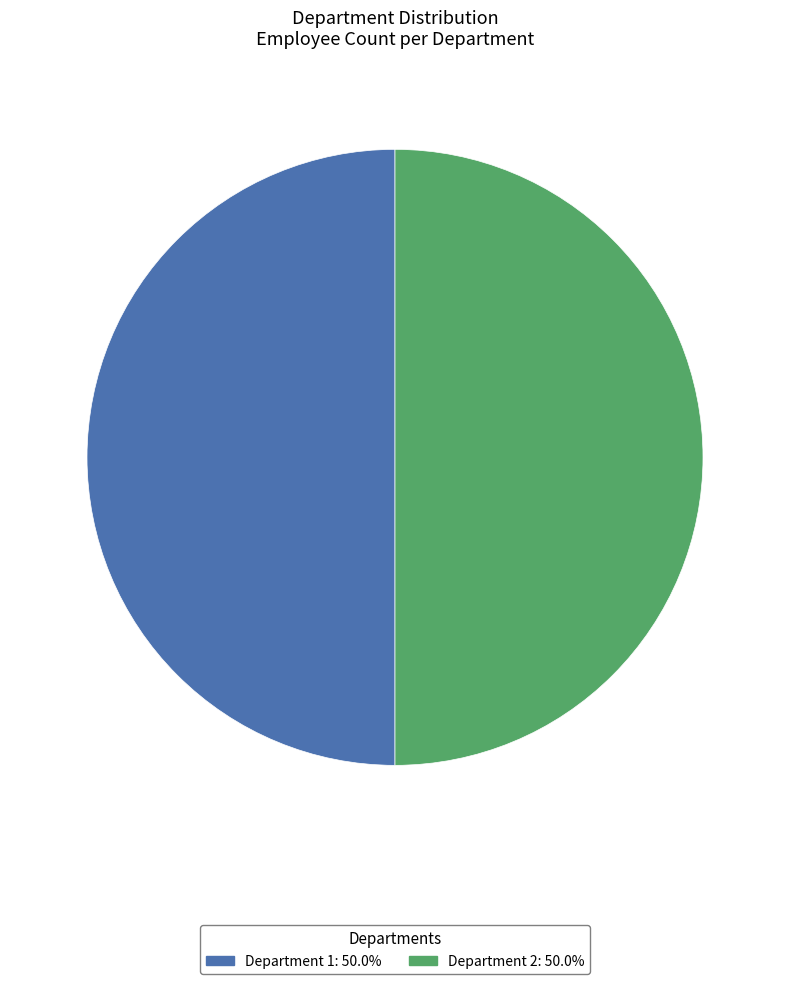

How many segments does this pie chart have?

2